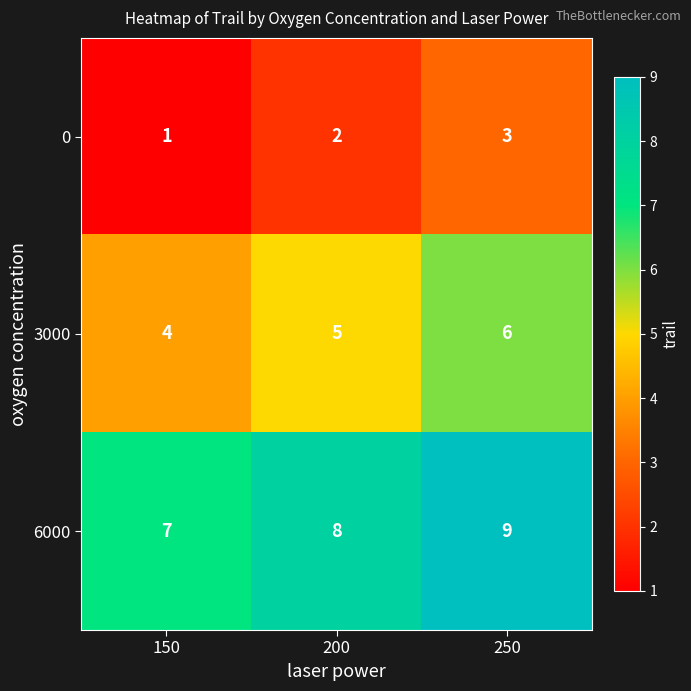

How many data points in 6000 are less than 8?

1